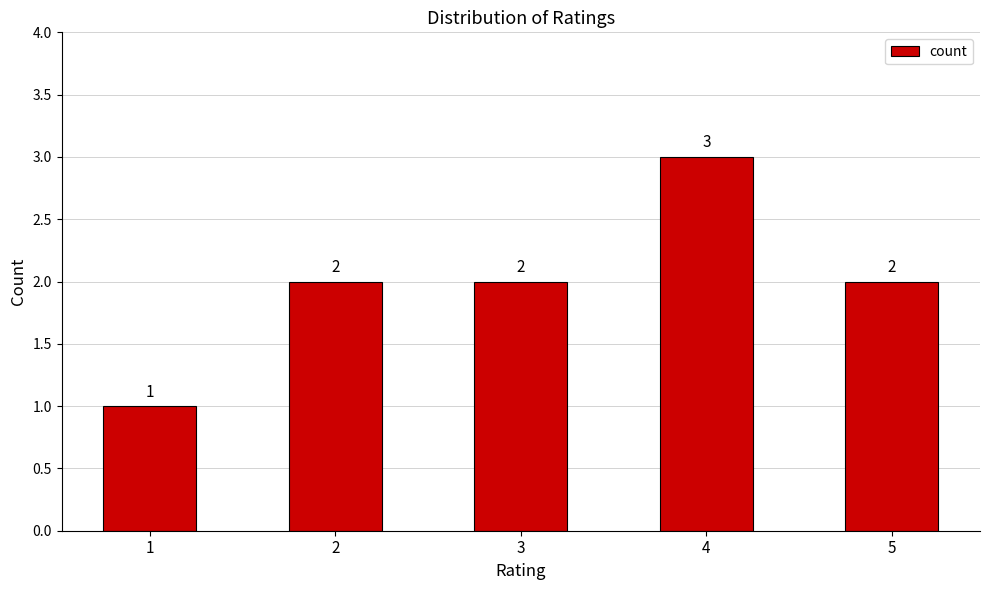

Are the bars horizontal?

No